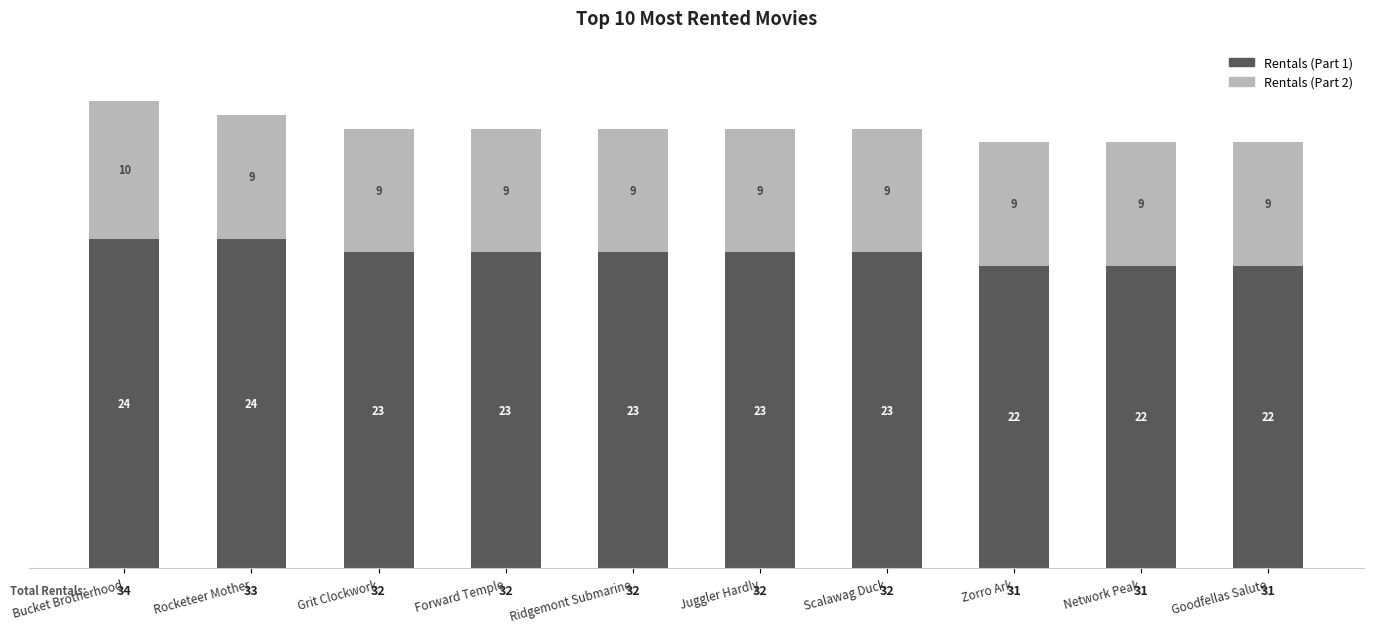

Where does the Rentals (Part 1) series first go above 23?

Bucket Brotherhood